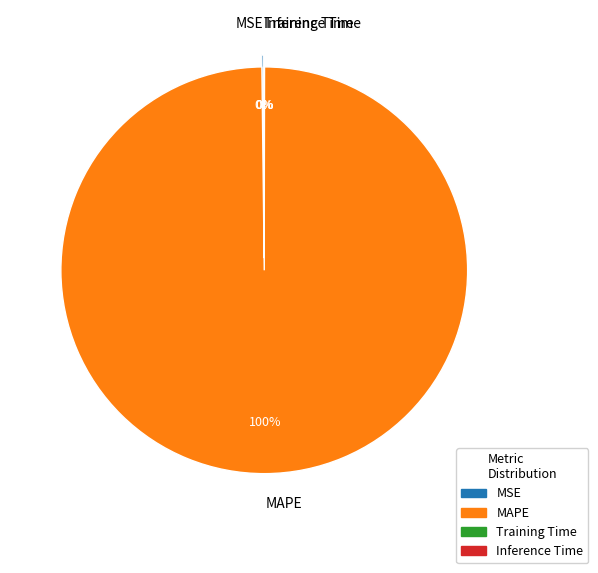

To the nearest percent, what is the combined percentage of MAPE and MSE?

100%